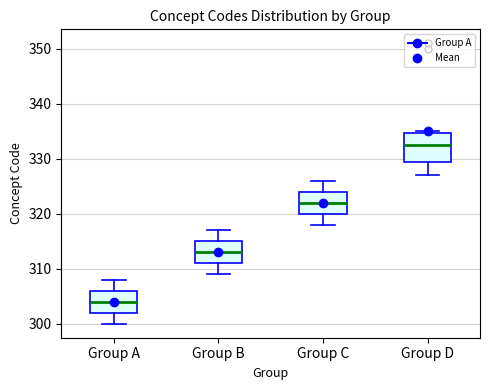

Which box's median line is the lowest?

Group A